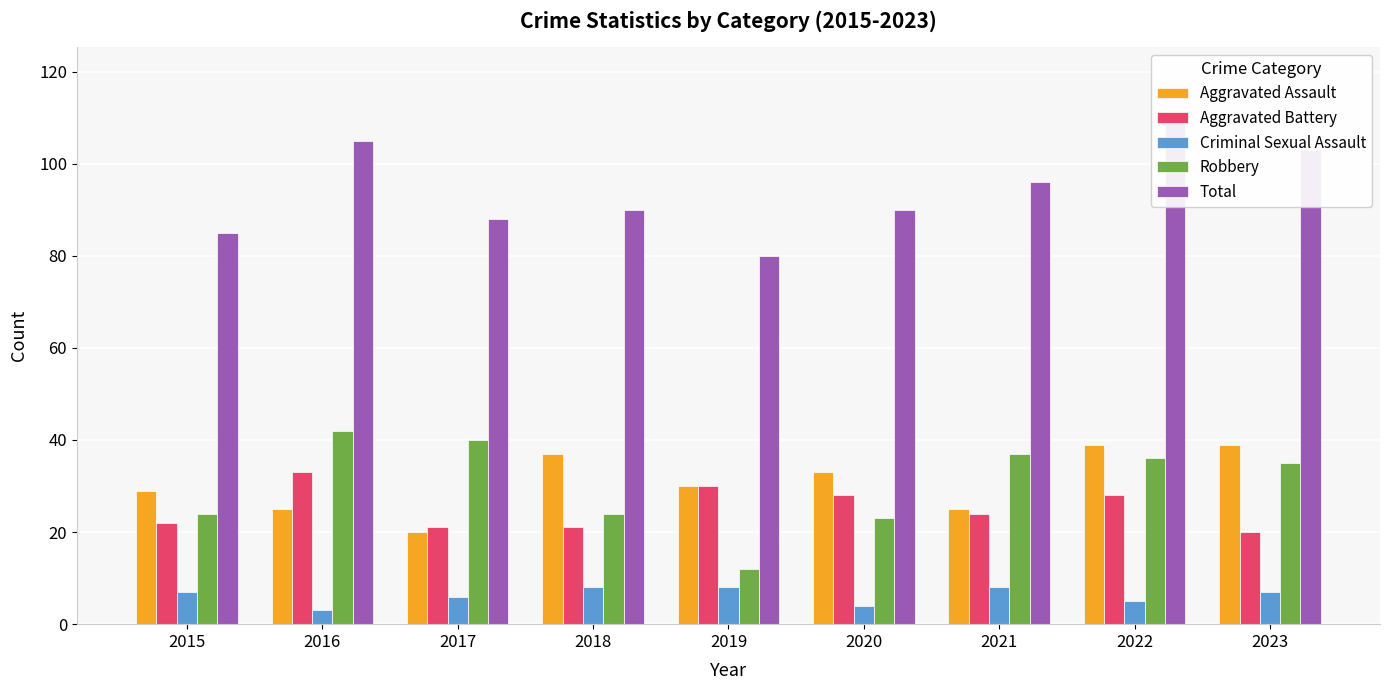

What is the value of the Aggravated Assault bar at the 5th from the left?

30